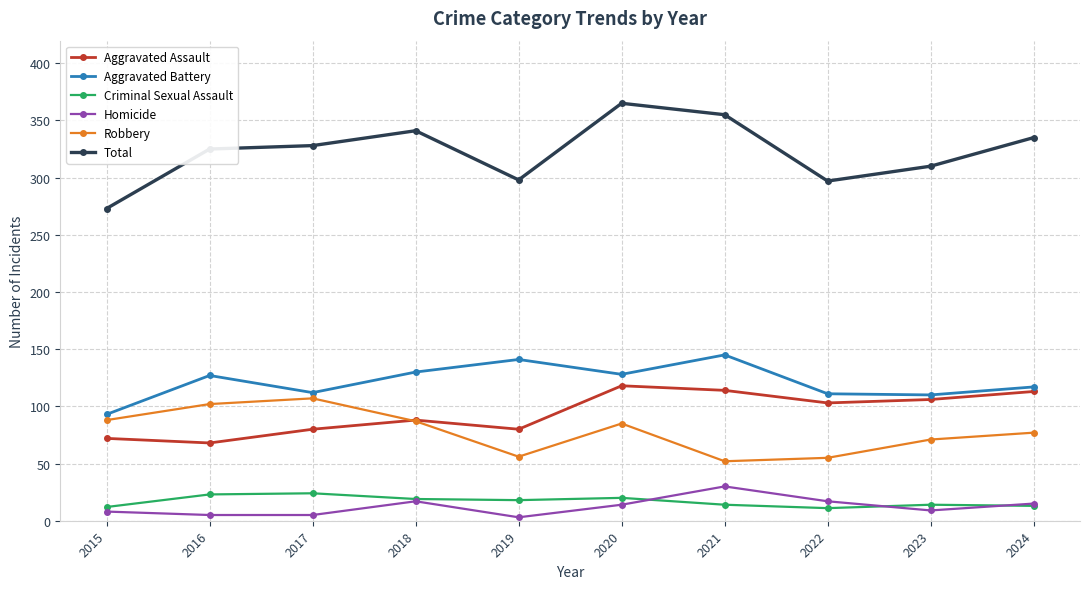

What is the difference between the maximum and minimum values in the Aggravated Assault series?

50